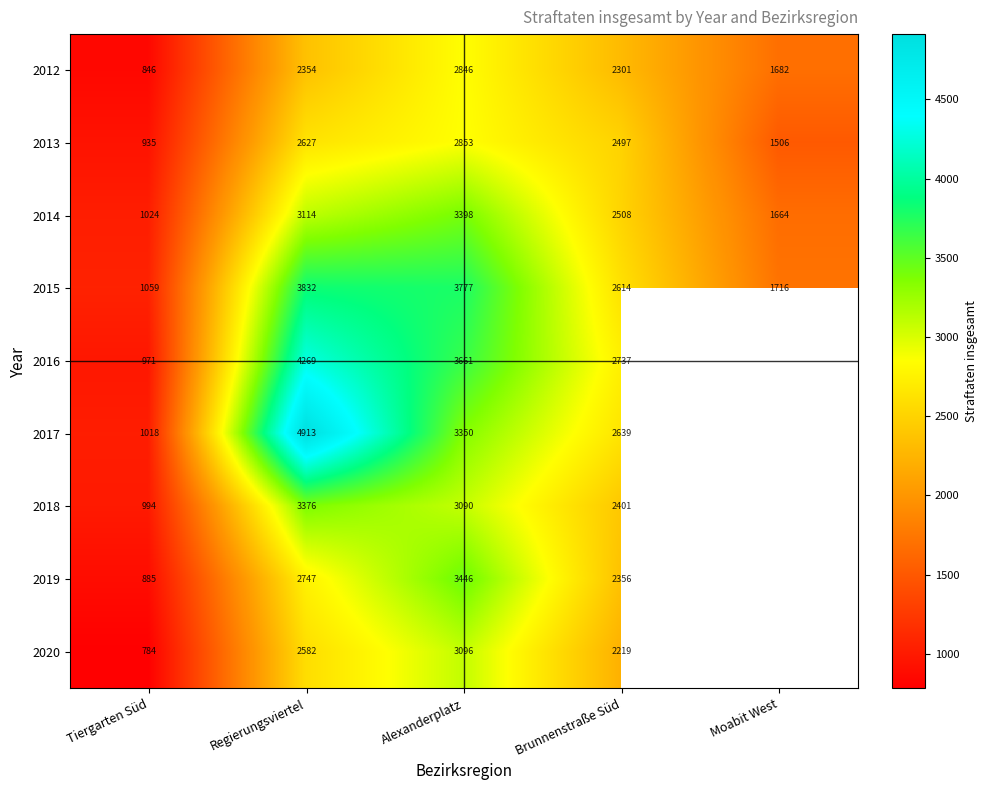

How many categories are shown in the chart?

5